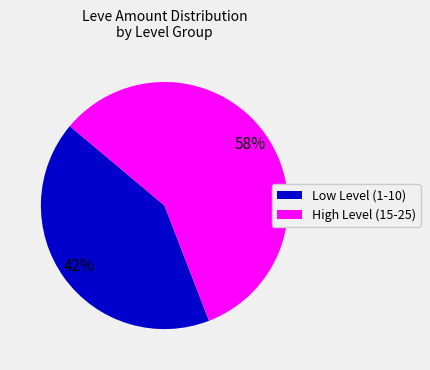

To the nearest percent, what is the average slice percentage?

50%